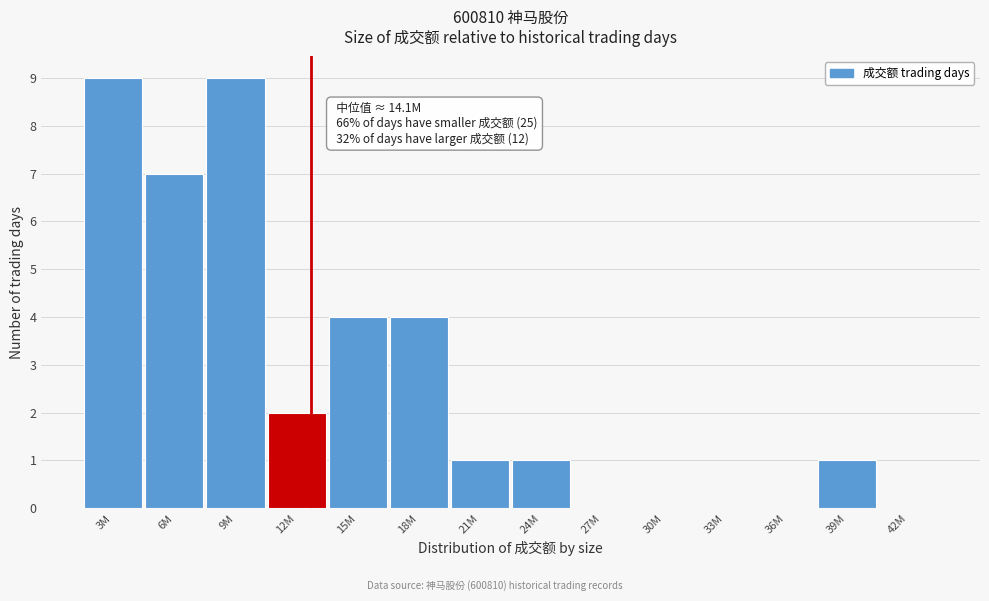

Reading right to left, extract all data points from this chart.

42M=0	39M=1	36M=0	33M=0	30M=0	27M=0	24M=1	21M=1	18M=4	15M=4	12M=2	9M=9	6M=7	3M=9